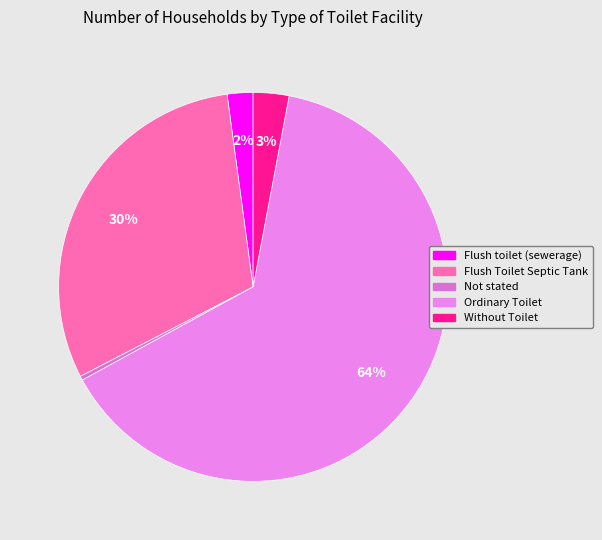

To the nearest percent, what is the combined percentage of Without Toilet and Flush Toilet Septic Tank?

33%